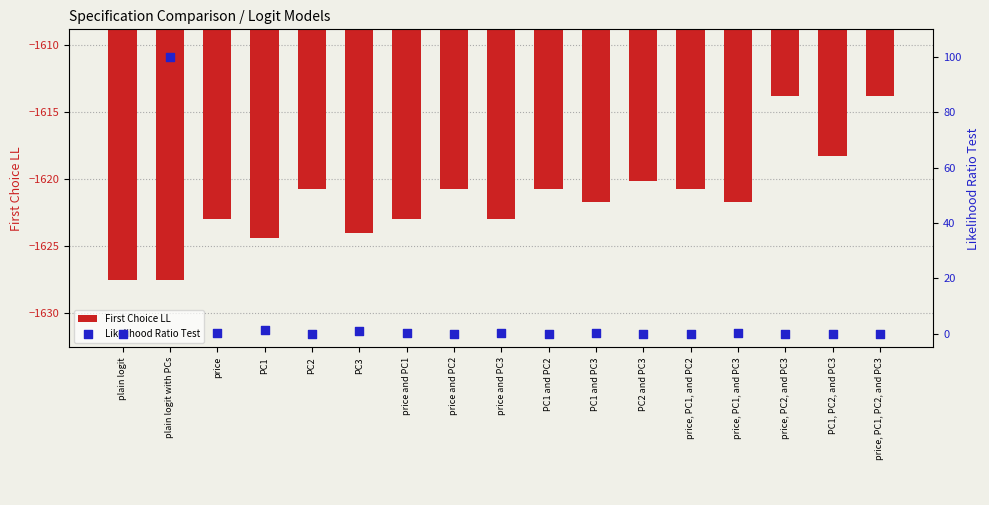

Which series contains the lowest Y value?

First Choice LL